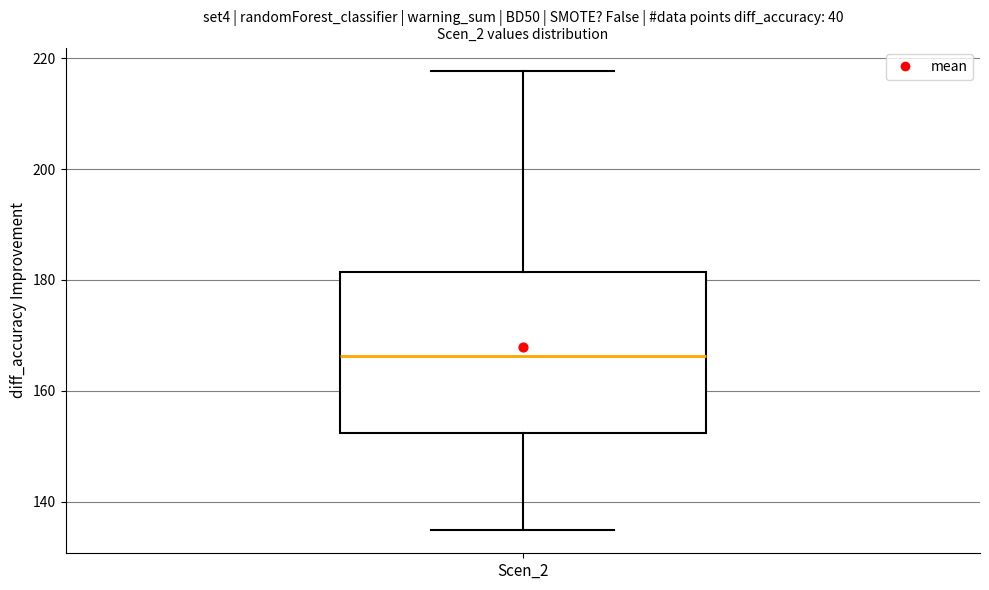

Transcribe this box plot: give where the median line is, the range the box spans, and where the two whiskers end, as read against the y-axis. The values are not printed on the chart, so give them approximately, as read against the axis.

median 166, box 152 to 182, whiskers 134 to 218